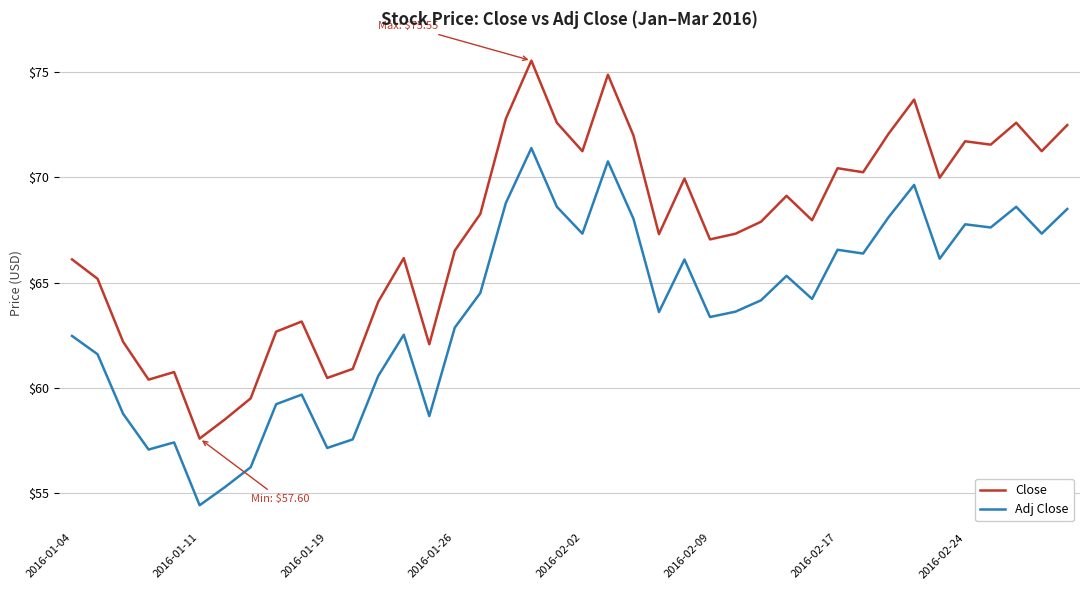

What is the lowest value of the Adj Close series?

54.4